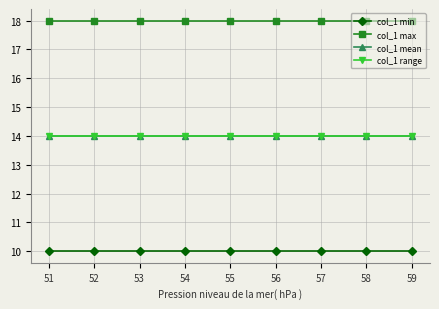

Is this an area chart (filled region under the line)?

No